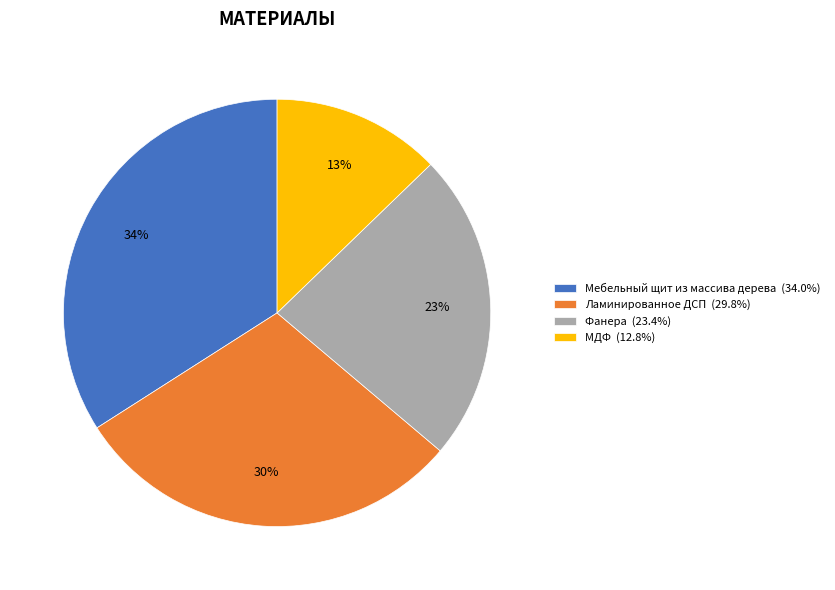

Which category has the biggest portion of the pie?

Мебельный щит из массива дерева